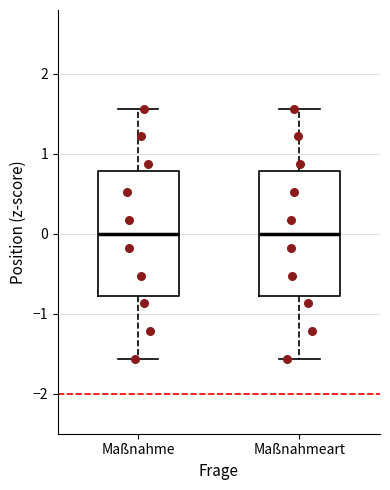

Reading left to right, transcribe this box plot: for each box, give where its median line is, the range the box spans, and where its two whiskers end, as read against the y-axis. The values are not printed on the chart, so give them approximately, as read against the axis.

Maßnahme: median 0.0, box -0.8 to 0.8, whiskers -1.6 to 1.6
Maßnahmeart: median 0.0, box -0.8 to 0.8, whiskers -1.6 to 1.6